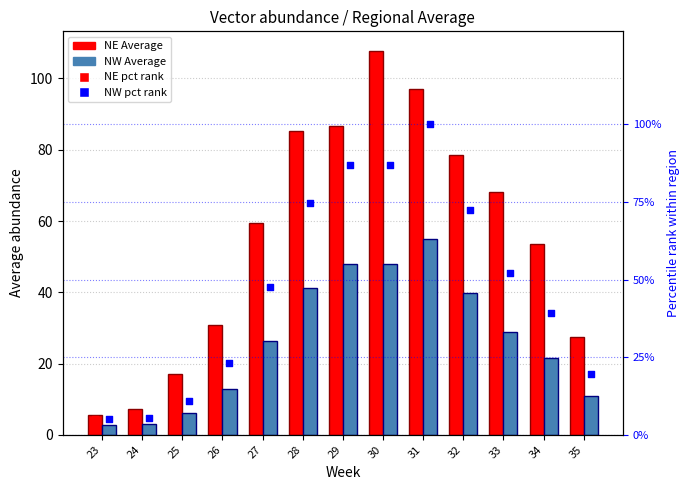

Which series contains the lowest Y value?

NW Average